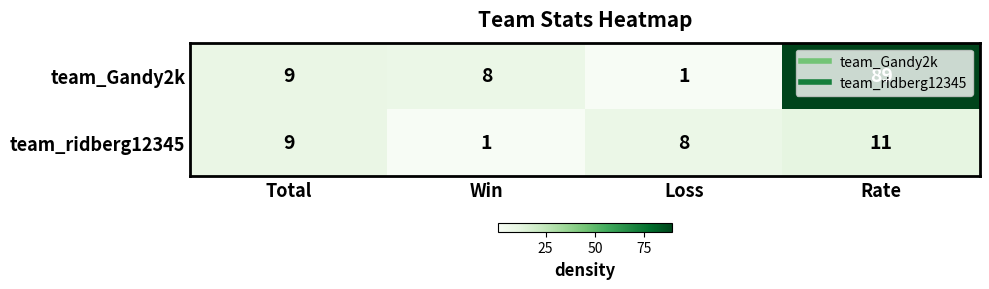

What is the approximate value of team_Gandy2k at Rate?

89